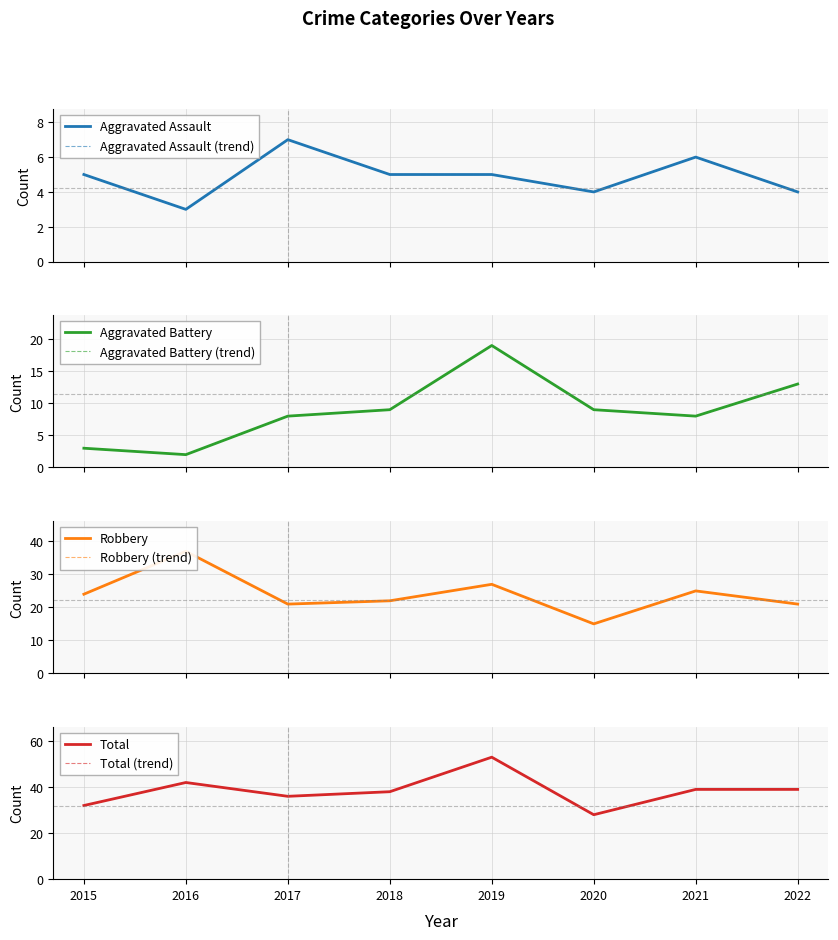

True or false: Aggravated Battery has more than 1 points higher than both neighbors.

False